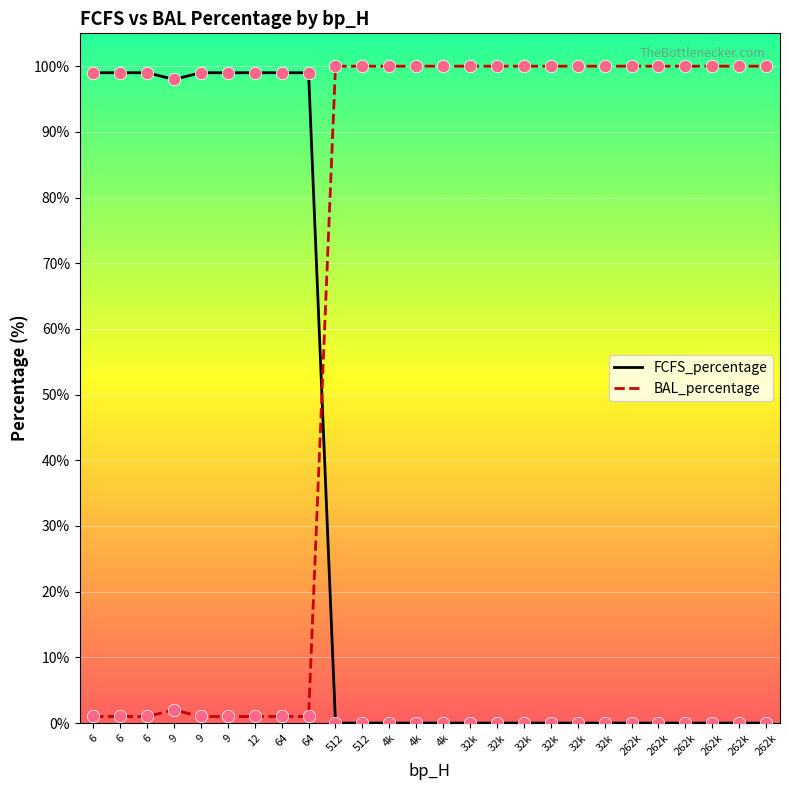

At how many categories does at least one series exceed 89?

26